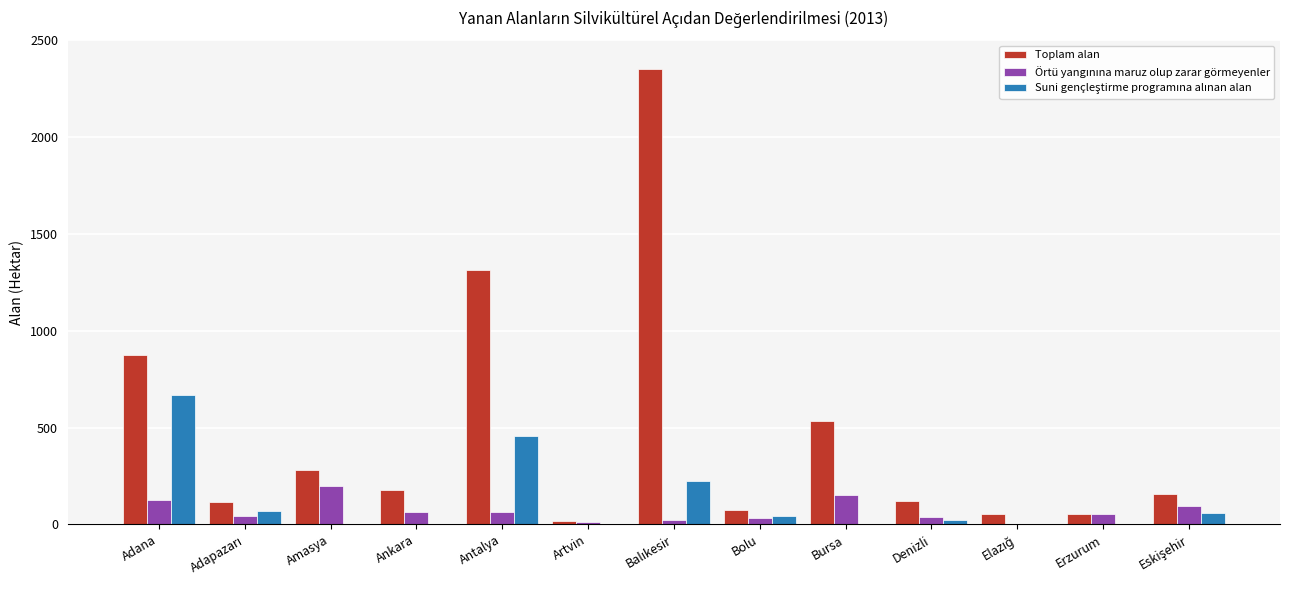

Which series has the largest total across all categories?

Toplam alan